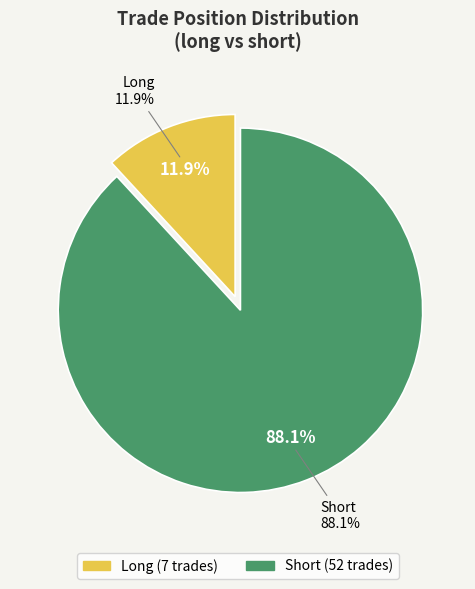

Is the sum of short and long greater than half?

Yes